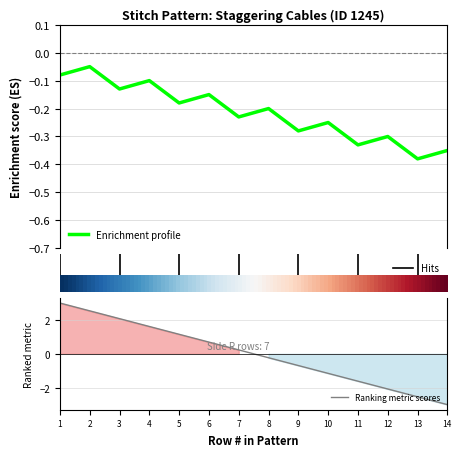

Which category has the highest value across all series?

1